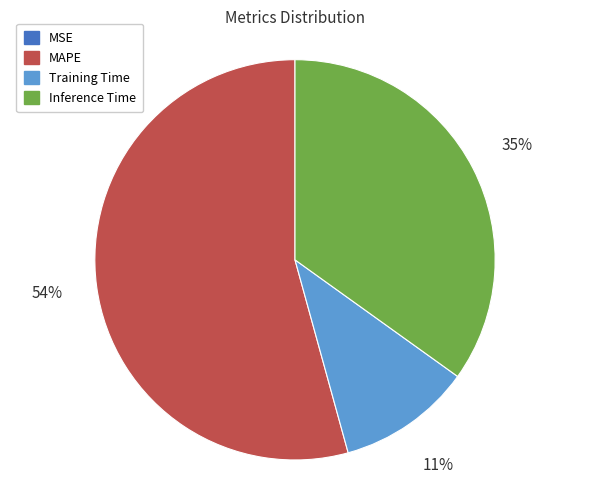

Between Training Time and MAPE, which is larger?

MAPE